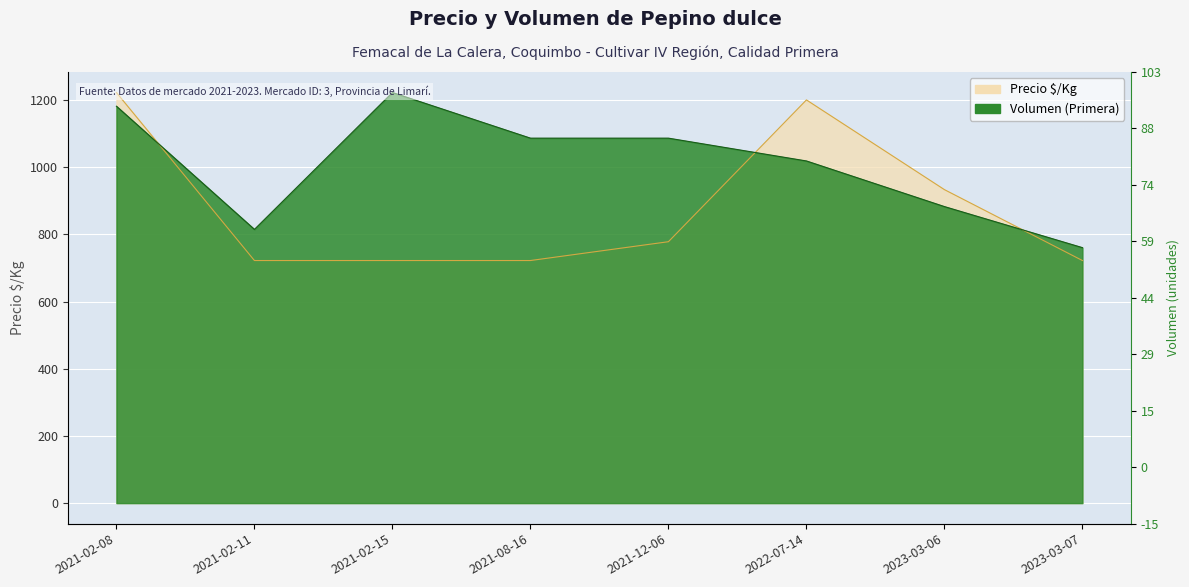

How many interior local valleys does the Volumen (Primera) series have?

1